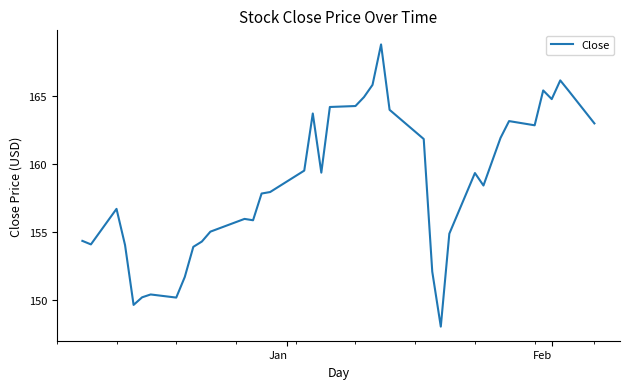

What is the smallest value displayed?

148.0